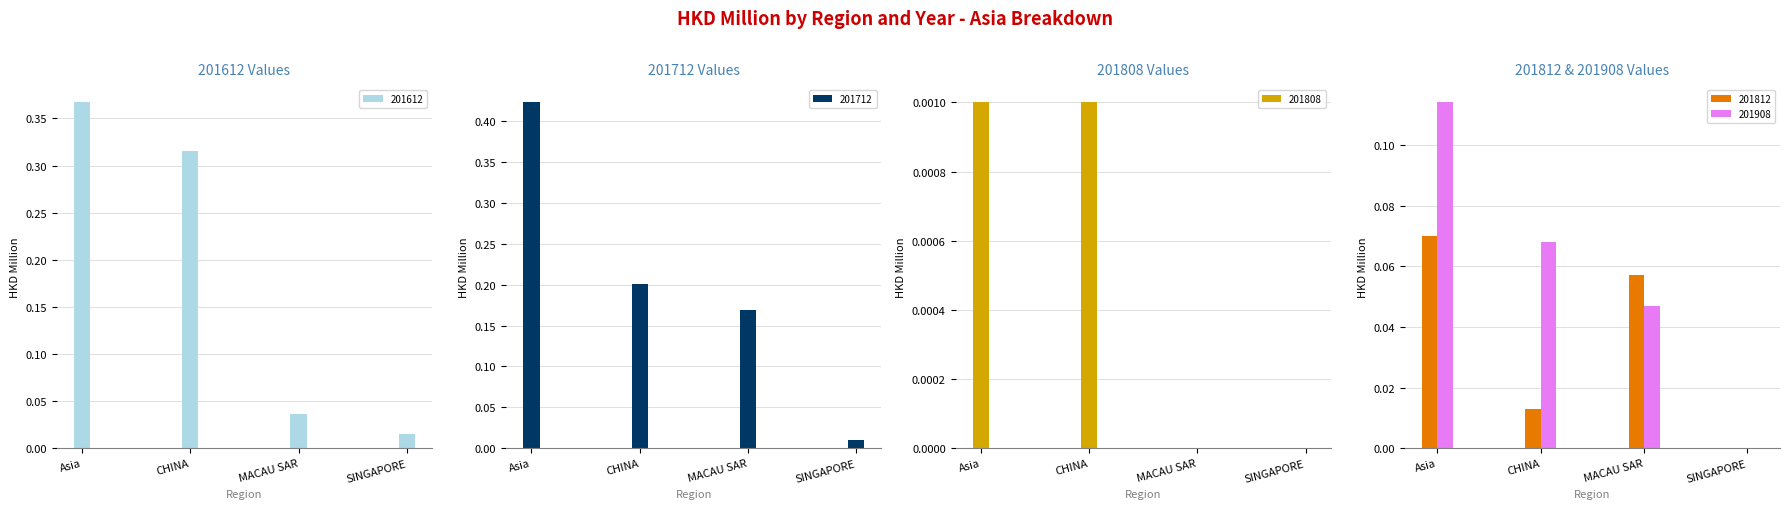

Reading left to right, transcribe all the data shown in this chart.

201612: 0.4	0.3	0.0	0.0
201712: 0.4	0.2	0.2	0.0
201808: 0.0	0.0	0.0	0.0
201812: 0.1	0.0	0.1	0.0
201908: 0.1	0.1	0.0	0.0